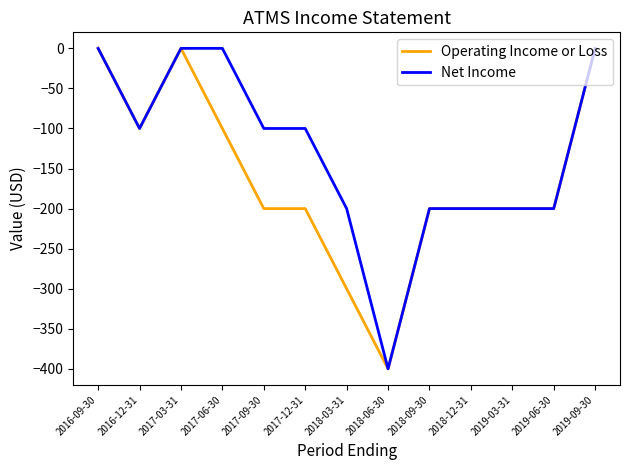

Is this an area chart (filled region under the line)?

No